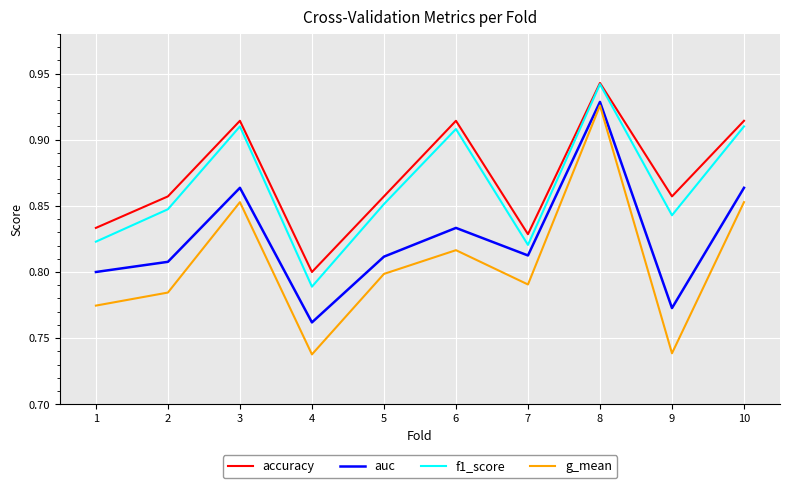

At which category does auc reach its first local peak?

3